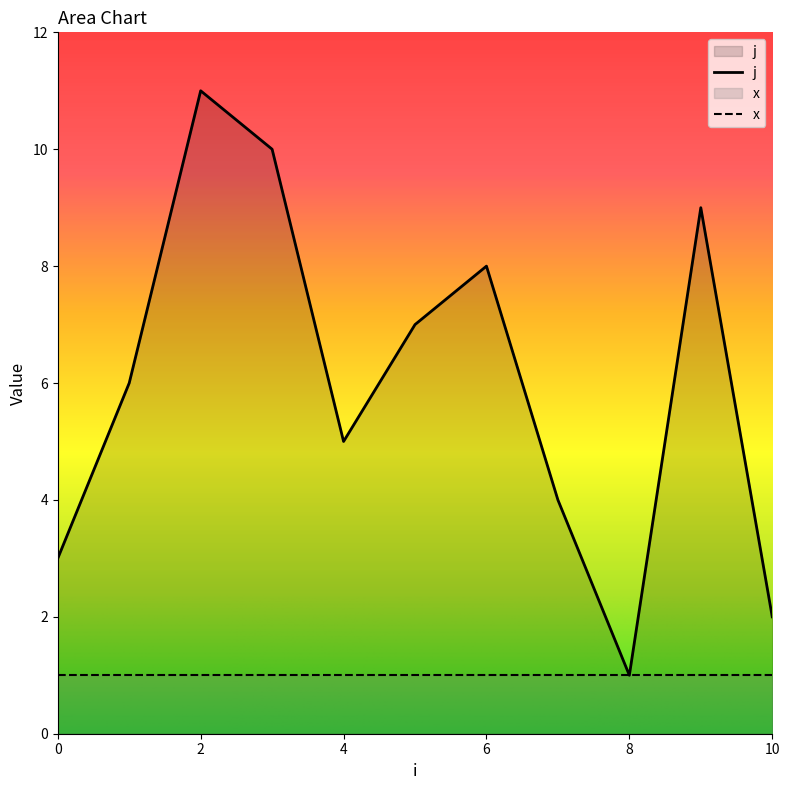

Count the number of values greater than 6.

5